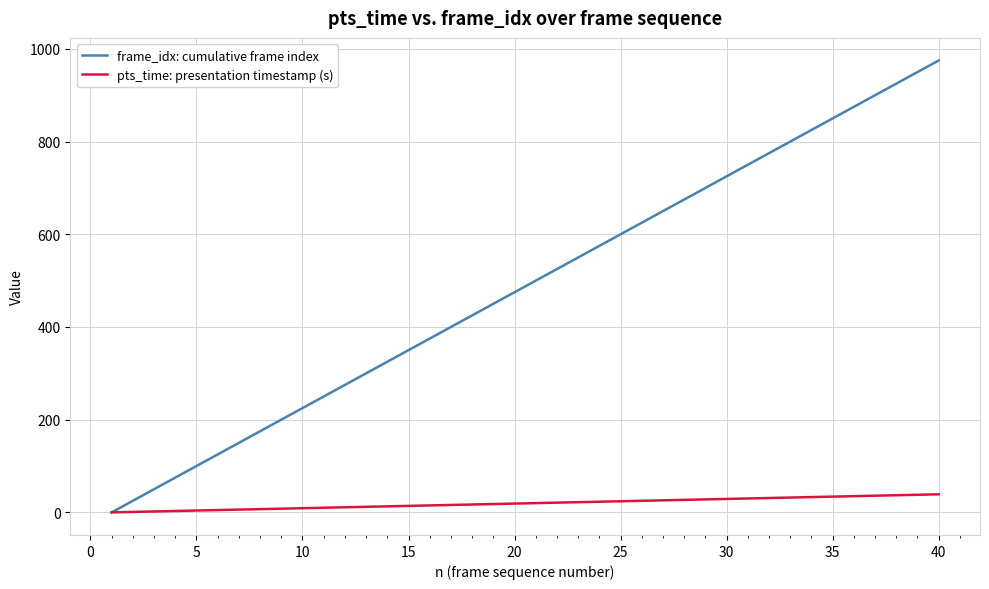

Which series has the largest range (max minus min)?

frame_idx: cumulative frame index